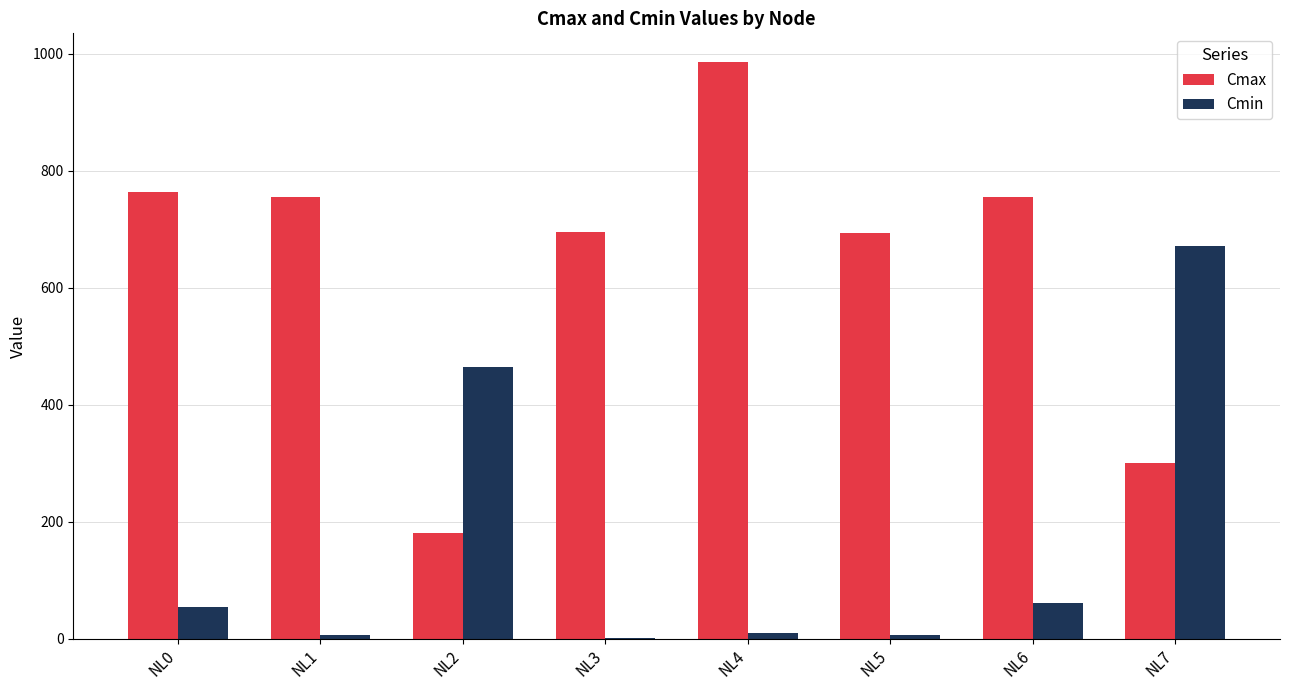

The value of Cmin at NL7 is 672.0. True or false?

True